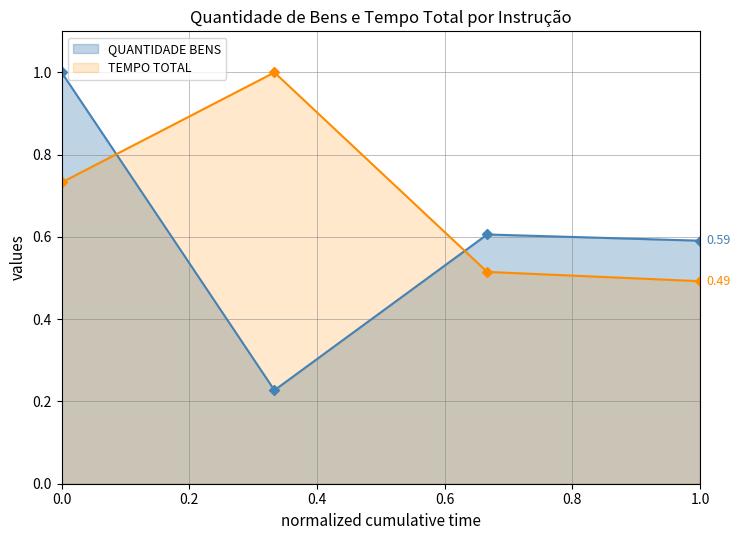

What is the total value across all series at 0.6?

1.1